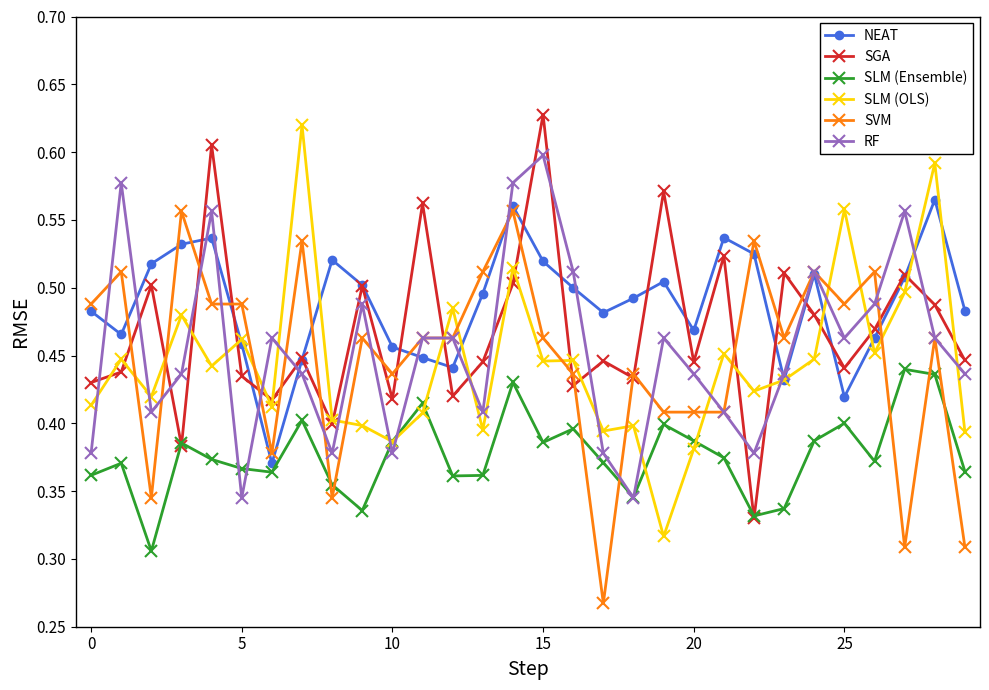

True or false: SVM and SLM (Ensemble) cross at least once.

True